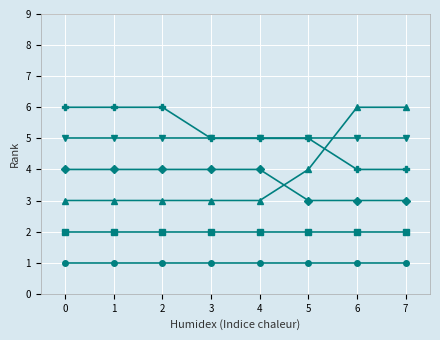

What is the maximum value shown in the chart?

6